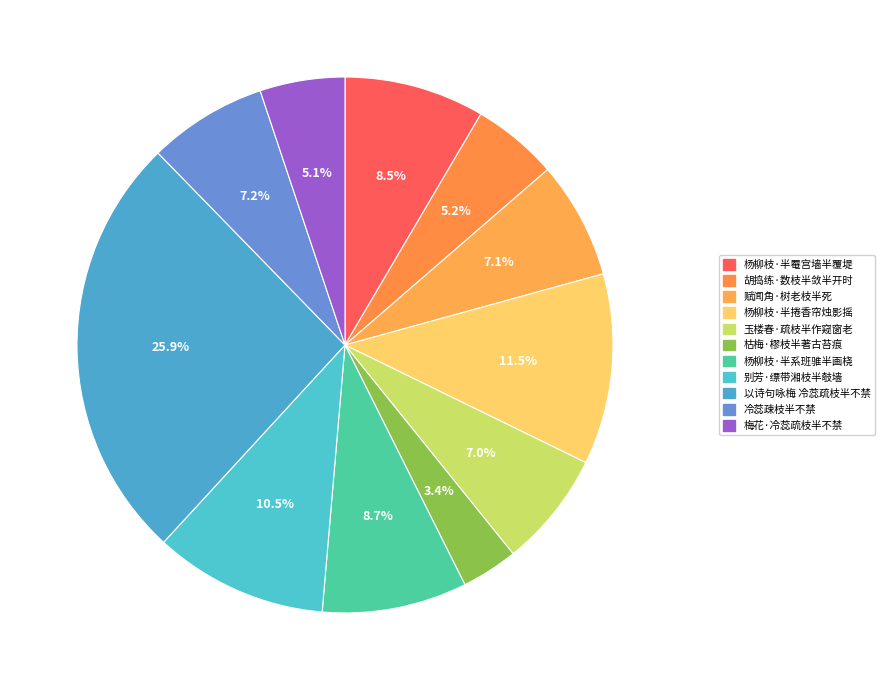

Approximately how many times larger is the value at 枯梅·樛枝半著古苔痕 compared to 玉楼春·疏枝半作窥窗老?

0.5